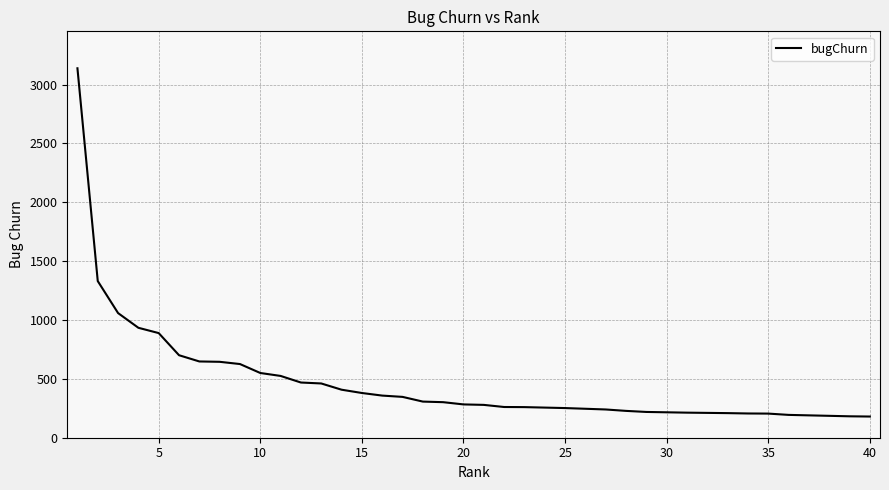

What is the greatest value displayed?

3139